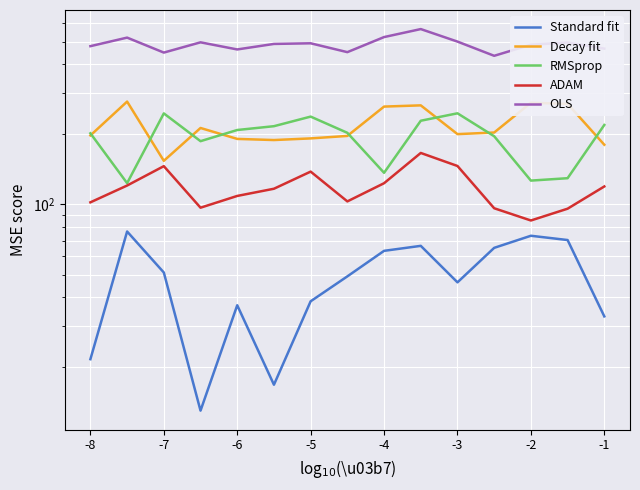

Reading left to right, transcribe all the data shown in this chart.

Standard fit: 21.7	76.5	51.0	13.0	36.9	16.8	38.4	49.1	63.2	66.4	46.3	65.1	73.4	70.3	33.1
Decay fit: 197.9	276.5	154.0	213.0	191.2	189.1	192.2	196.9	263.2	266.4	200.5	203.7	273.4	270.3	180.5
RMSprop: 202.1	123.5	246.0	187.0	208.8	216.8	238.4	203.1	136.8	228.8	246.3	196.3	126.6	129.7	219.5
ADAM: 102.1	120.6	146.0	96.9	108.8	116.8	138.4	103.1	123.4	166.4	146.3	96.3	85.3	95.9	119.5
OLS: 478.3	520.6	449.0	496.9	463.1	489.1	492.2	450.9	523.4	566.4	500.5	434.9	485.3	495.9	466.9